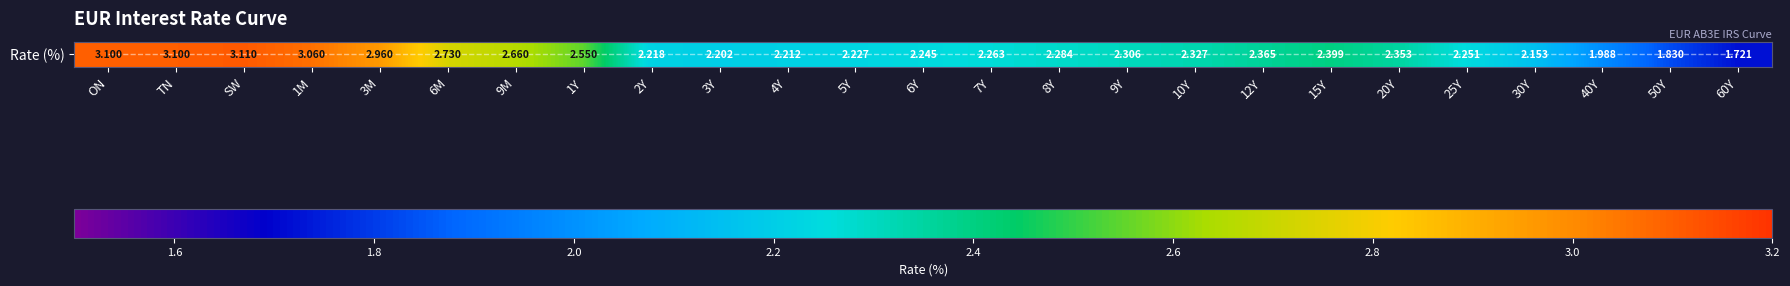

Count the number of data series in this chart.

2